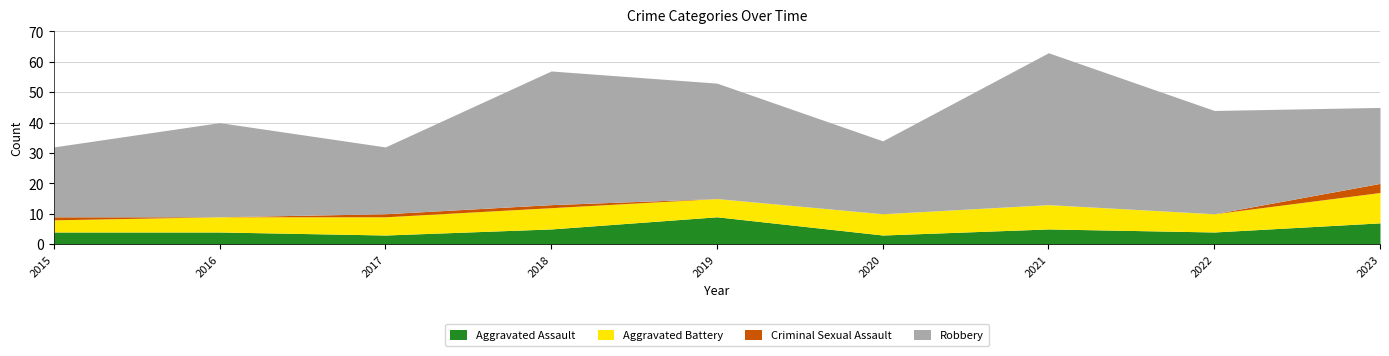

What is the sum of all Aggravated Assault values?

44